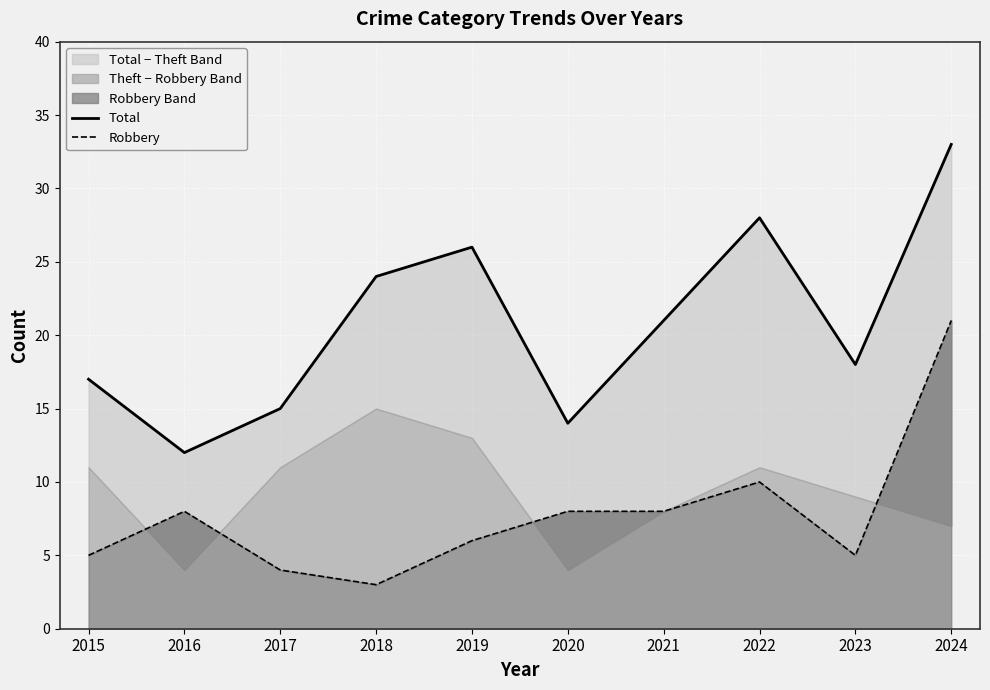

What is the approximate value of Robbery at 2024, to the nearest 5?

20